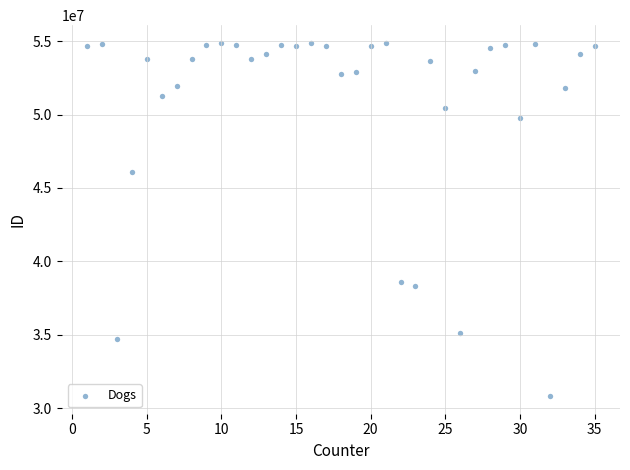

What is the range of X values (max minus min)?

34